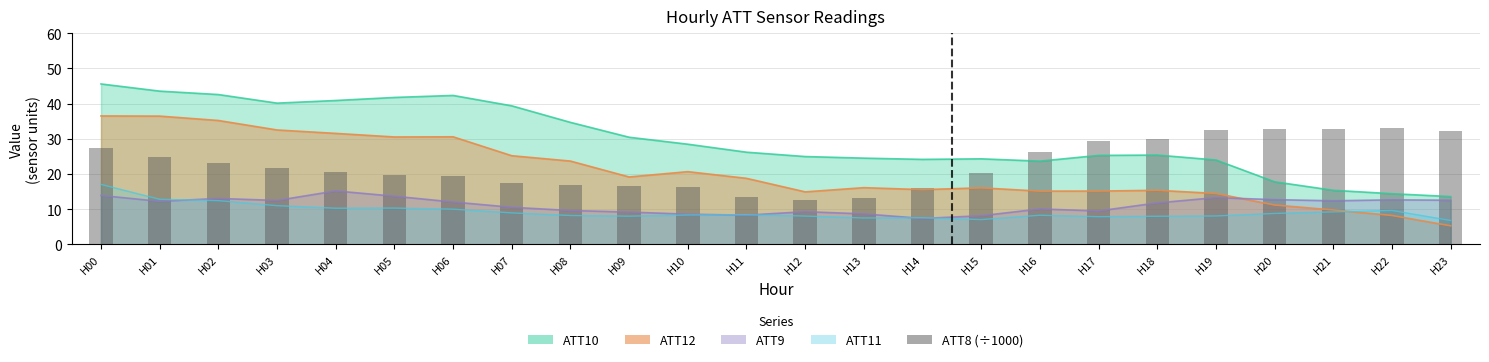

Which has a higher value, H08 or H11?

H08